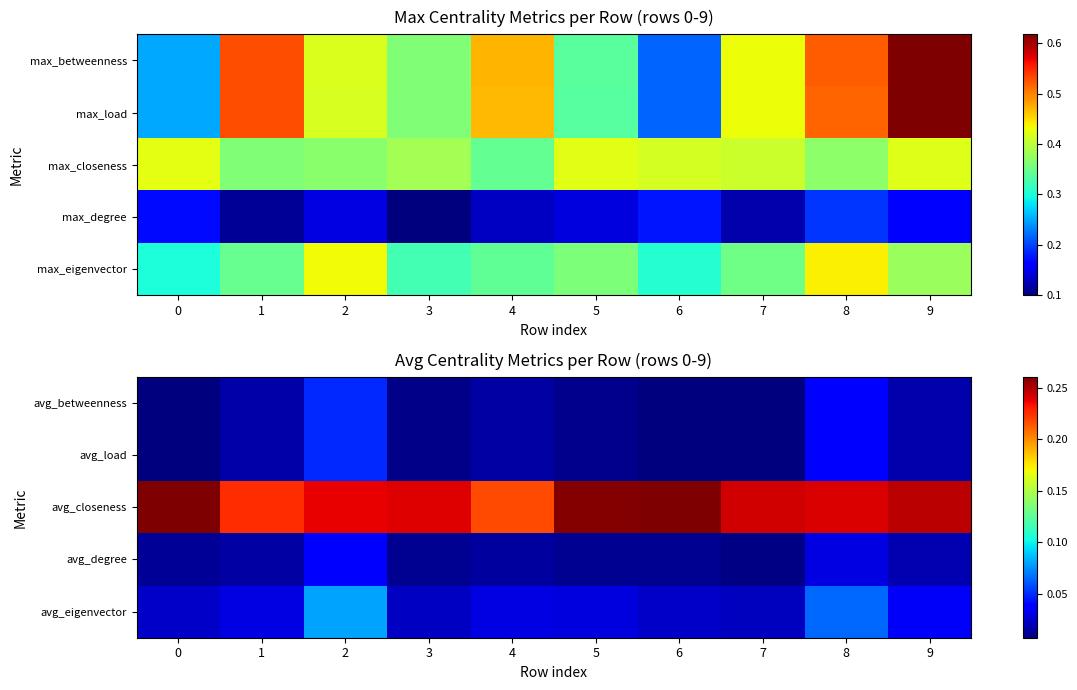

What is the sum of all avg_closeness values?

2.4